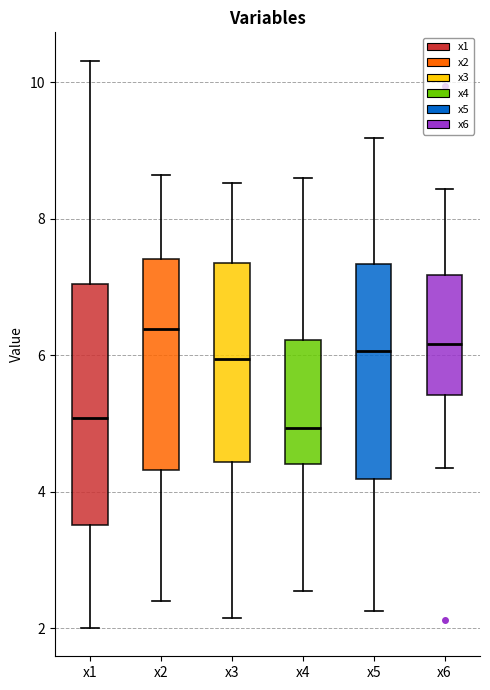

Which box has the highest median line?

x2